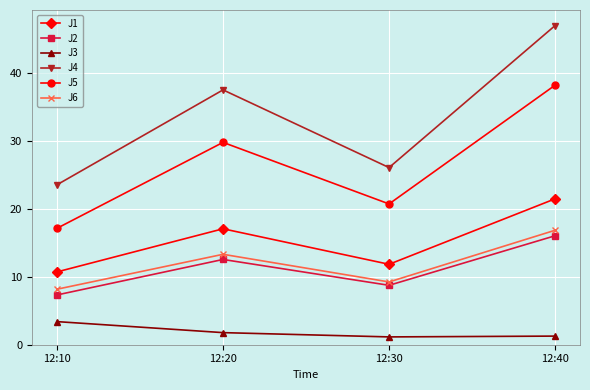

Is the value of J4 at 12:30 greater than the value of J5 at 12:40?

No